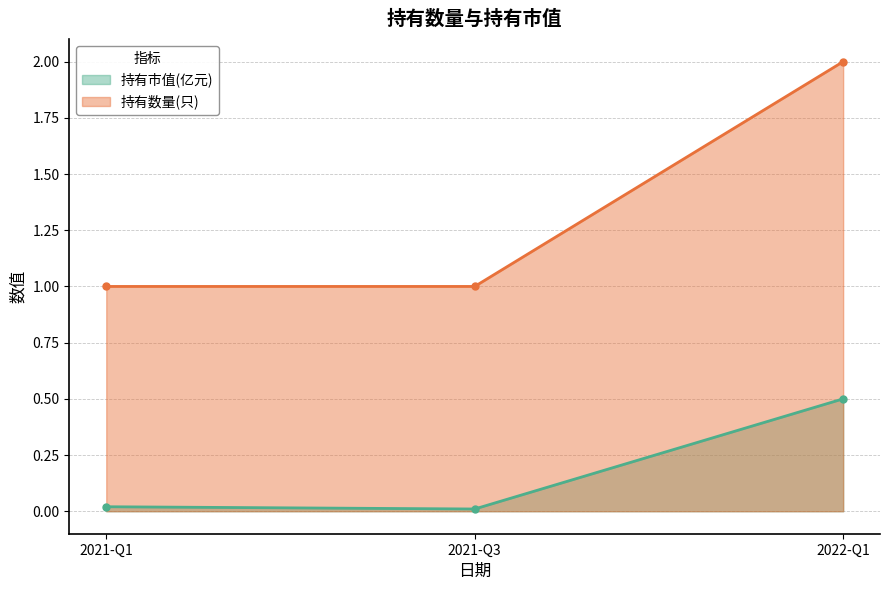

What is the label of the 2nd point from the left?

2021-Q3